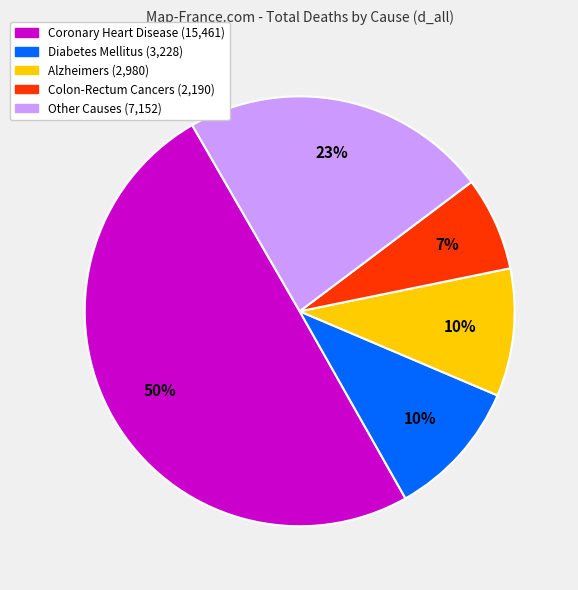

To the nearest percent, what is the difference between the largest and smallest slice percentages?

43%